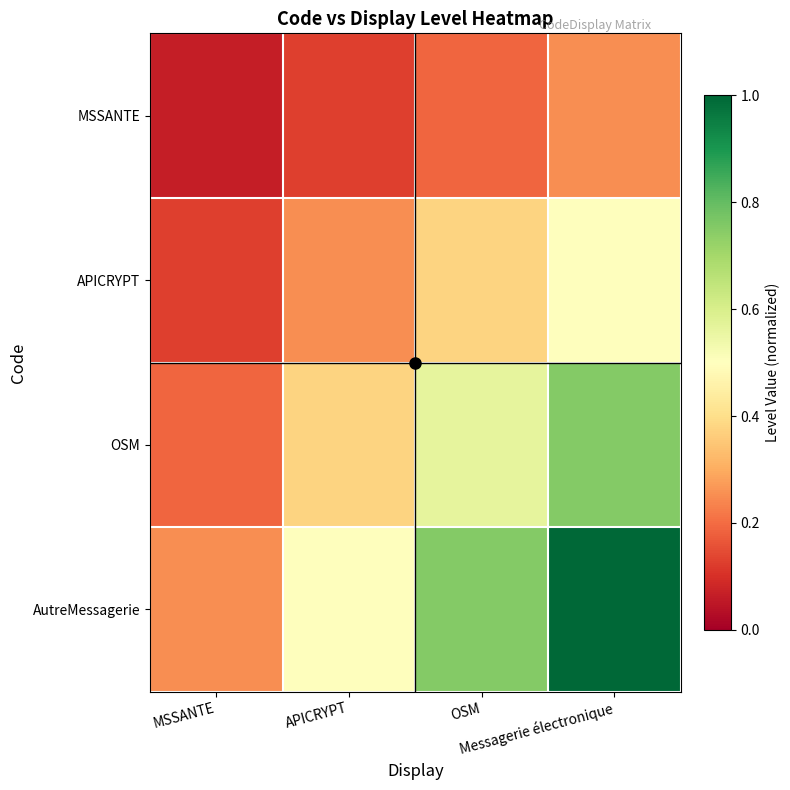

Rank the series at OSM from highest to lowest value.

AutreMessagerie, OSM, APICRYPT, MSSANTE